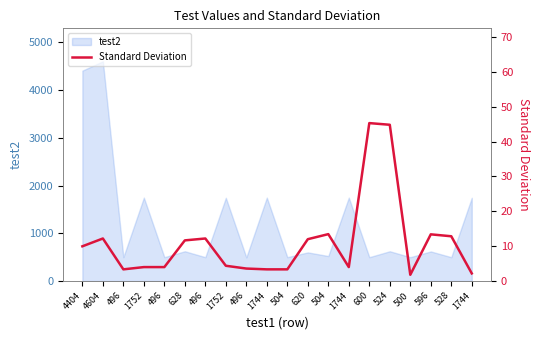

What is the sum of all values?

221.8